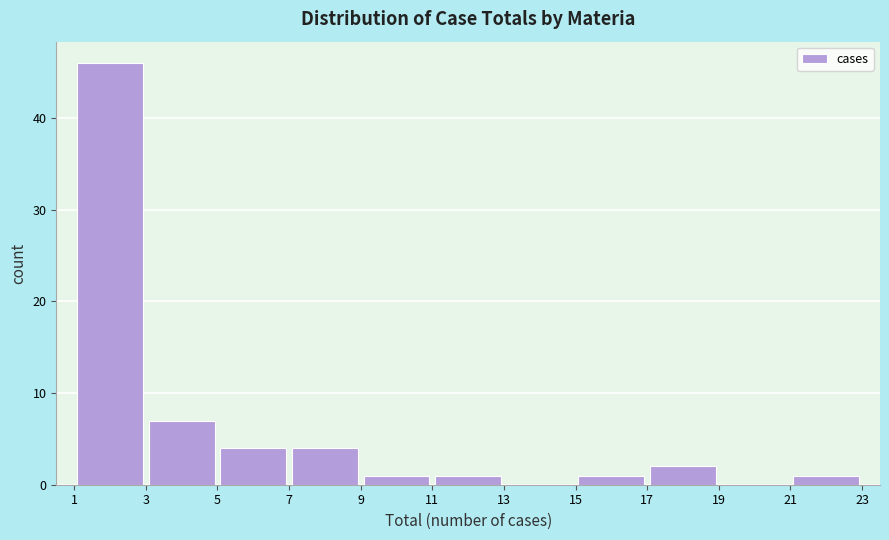

How tall is the bar that spans 15 to 17 on the x-axis? The values are not printed on the chart, so give them approximately, as read against the axis.

1